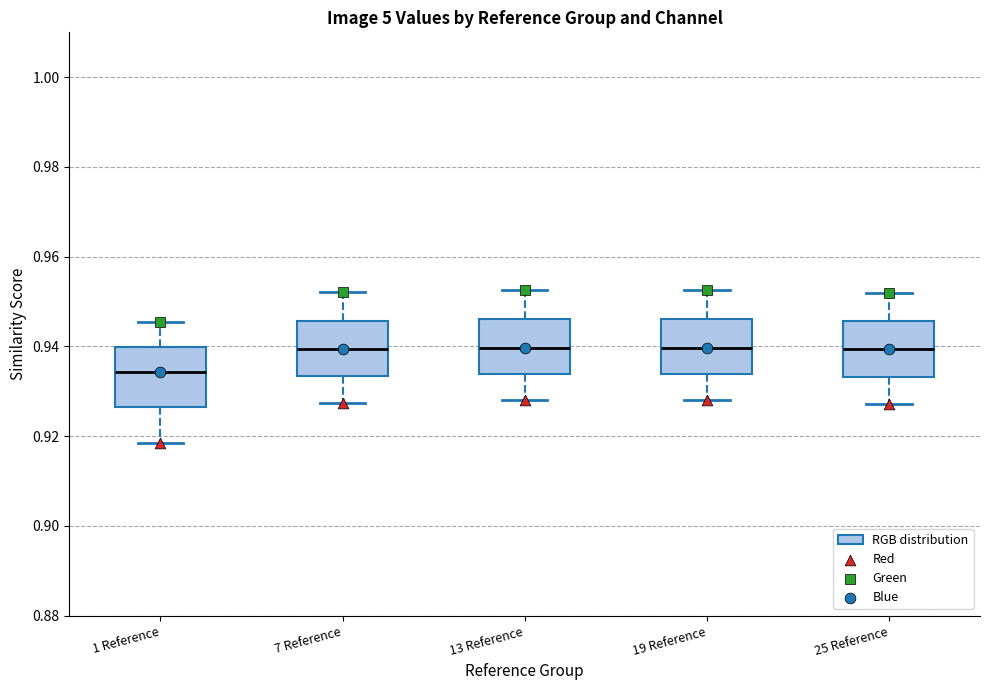

Reading left to right, transcribe this box plot: for each box, give where its median line is, the range the box spans, and where its two whiskers end, as read against the y-axis. The values are not printed on the chart, so give them approximately, as read against the axis.

1 Reference: median 0.934, box 0.926 to 0.940, whiskers 0.918 to 0.946
7 Reference: median 0.940, box 0.934 to 0.946, whiskers 0.928 to 0.952
13 Reference: median 0.940, box 0.934 to 0.946, whiskers 0.928 to 0.952
19 Reference: median 0.940, box 0.934 to 0.946, whiskers 0.928 to 0.952
25 Reference: median 0.940, box 0.934 to 0.946, whiskers 0.928 to 0.952